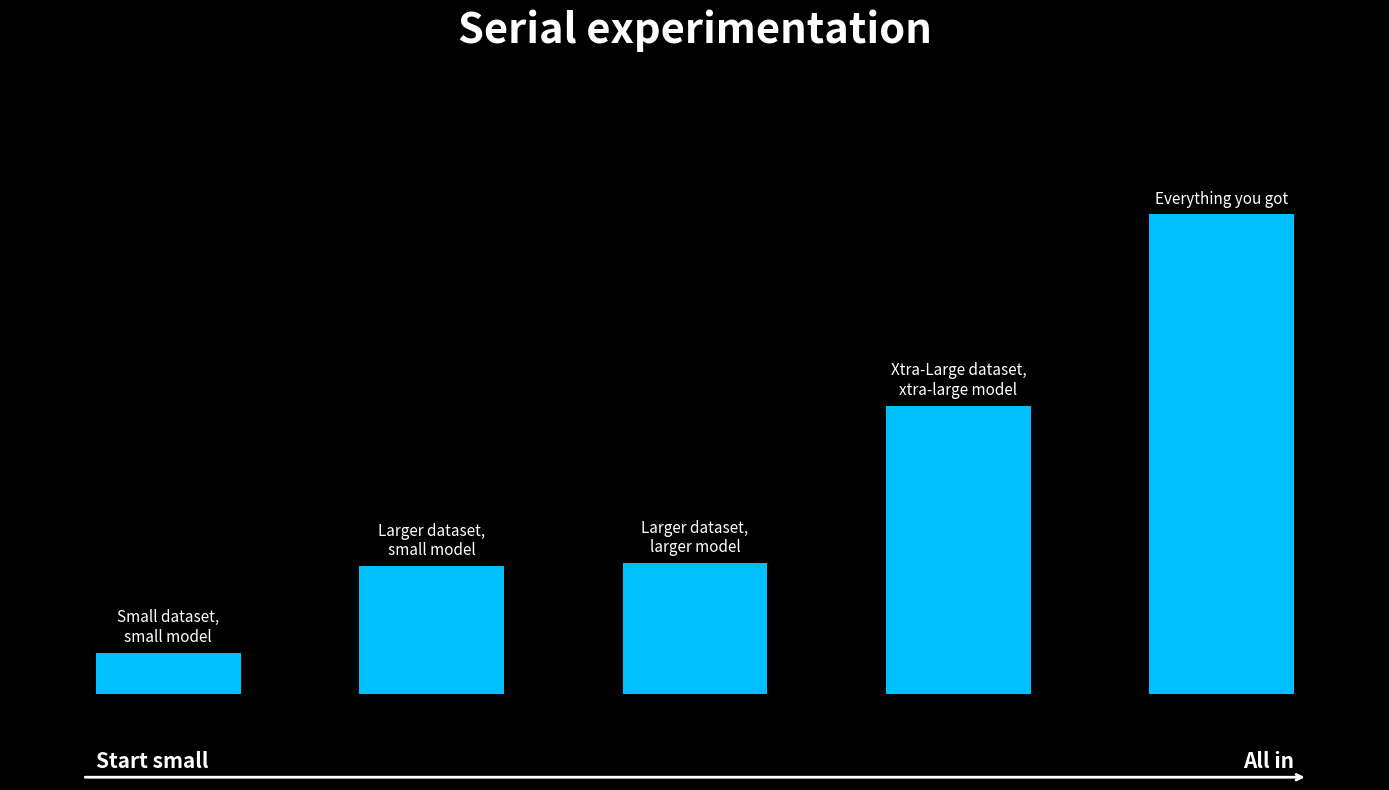

Rank the categories by value from highest to lowest.

4, 3, 2, 1, 0